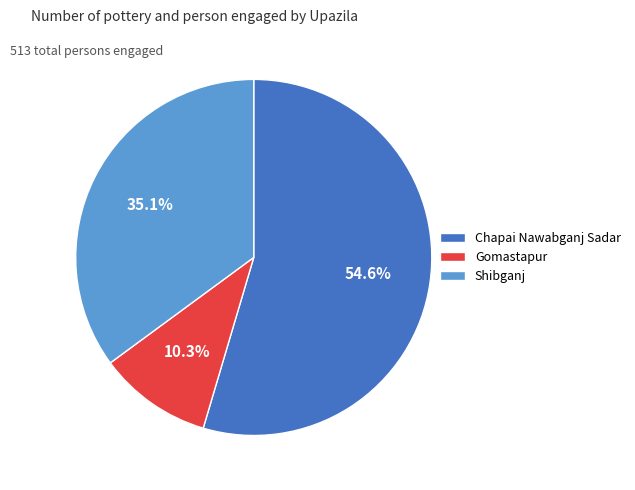

The Gomastapur slice represents 1% of the pie. True or false?

False